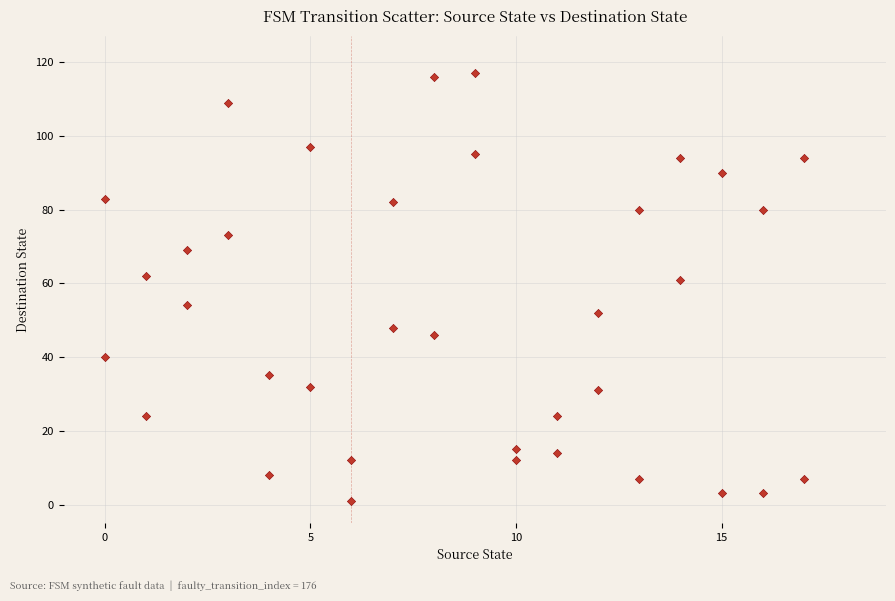

What is the range of Y values (max minus min)?

116